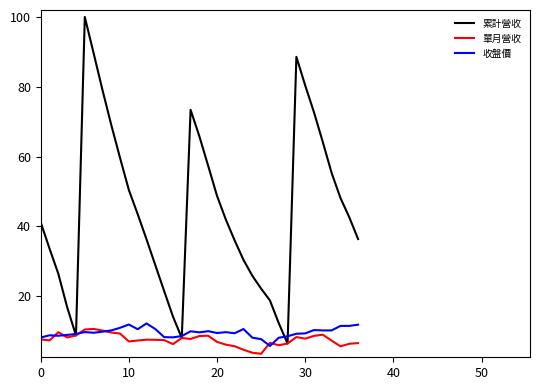

What is the highest value of the 單月營收 series?

10.5